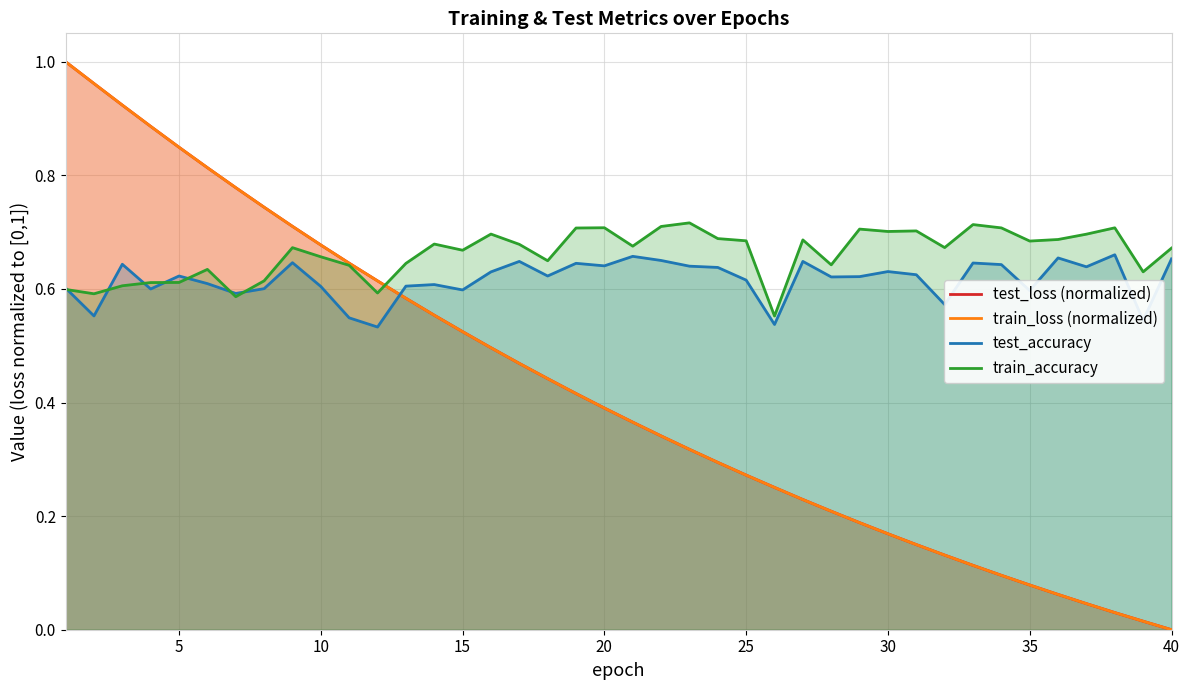

What is the minimum value for train_accuracy?

0.6